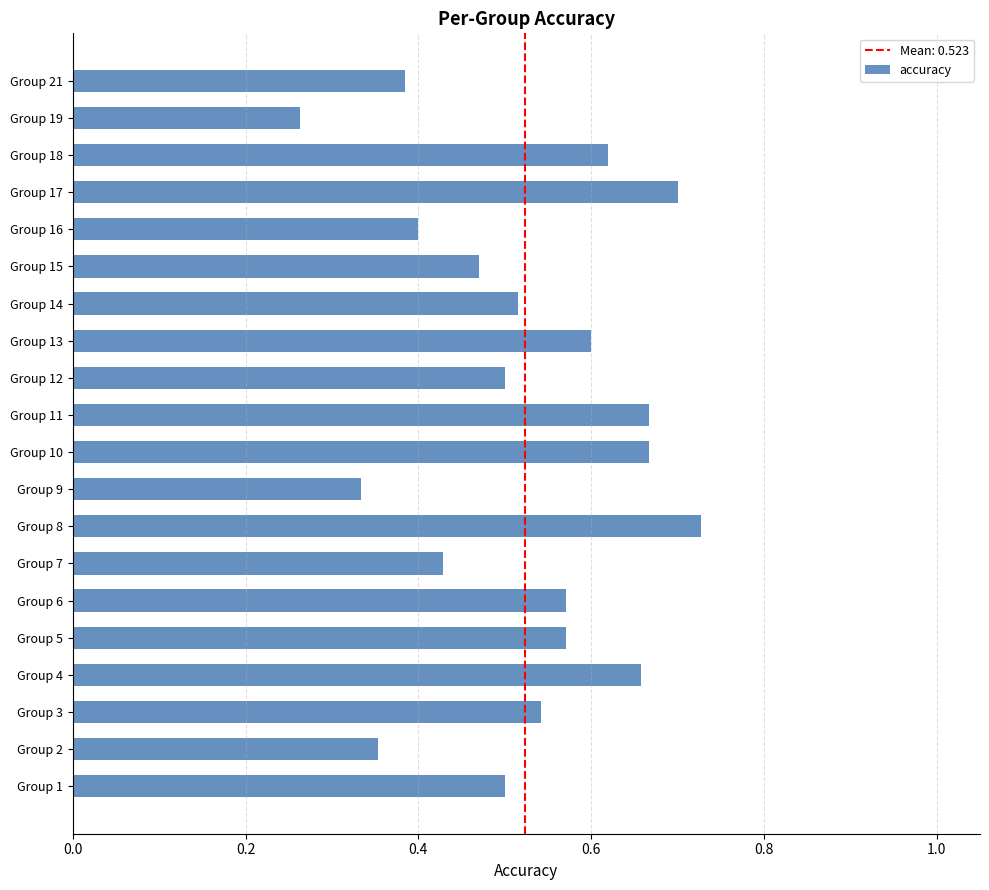

How many categories are shown in the chart?

20